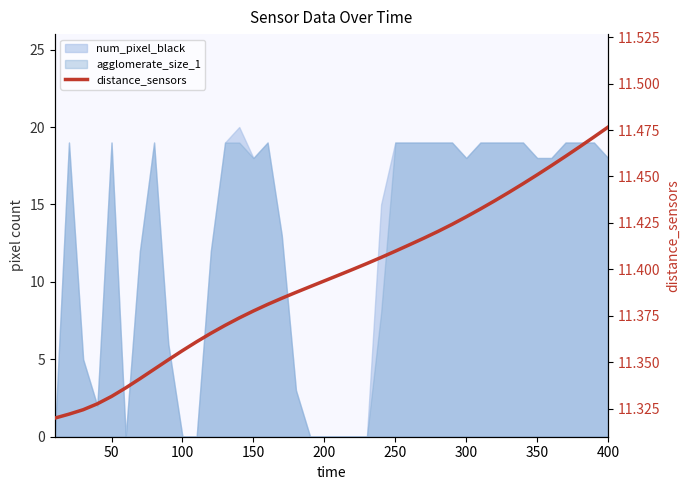

Does the chart display data point markers on the line(s)?

No